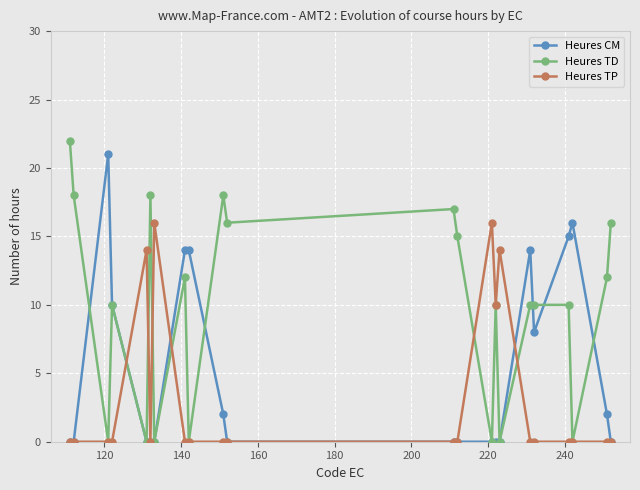

Reading left to right, what are all the values shown in this chart?

Heures CM: 0	0	21	10	0	0	0	14	14	2	0	0	0	0	0	0	14	8	15	16	2	0
Heures TD: 22	18	0	10	0	18	0	12	0	18	16	17	15	0	10	0	10	10	10	0	12	16
Heures TP: 0	0	0	0	14	0	16	0	0	0	0	0	0	16	10	14	0	0	0	0	0	0